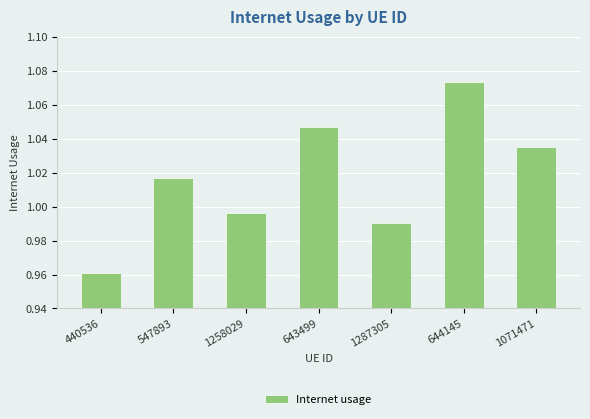

The value at 1071471 is 1.6. True or false?

False